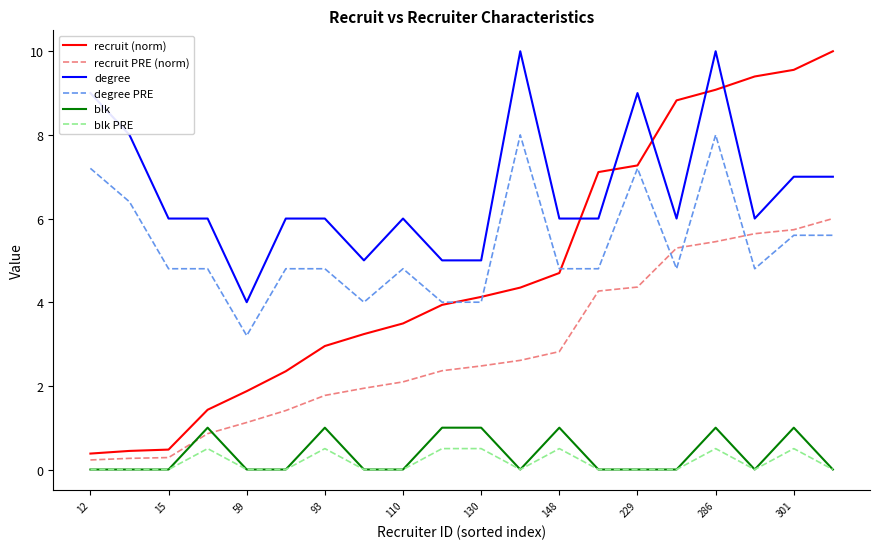

Which series has the largest total across all categories?

degree